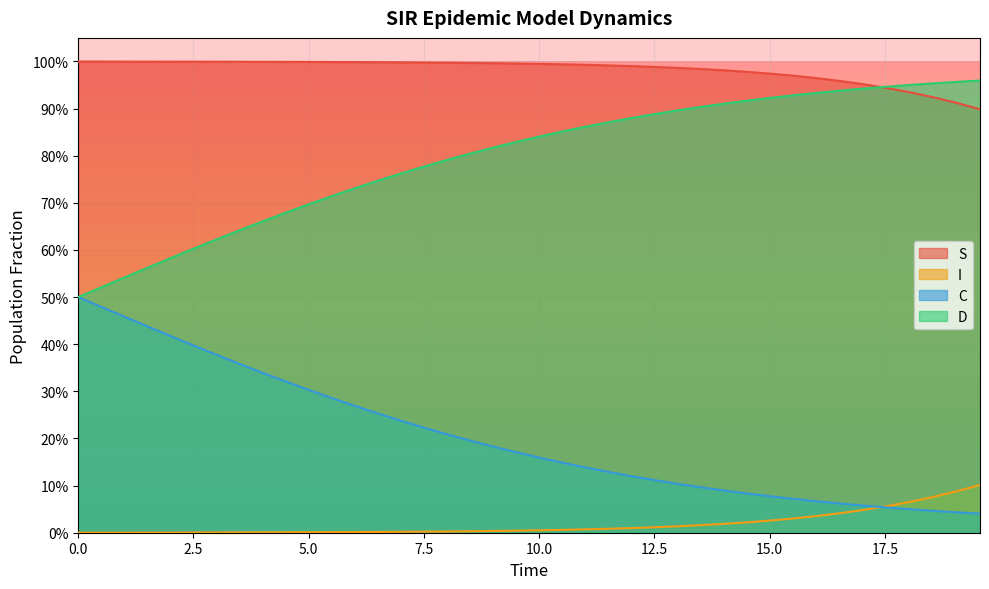

Which series has the largest total across all categories?

S